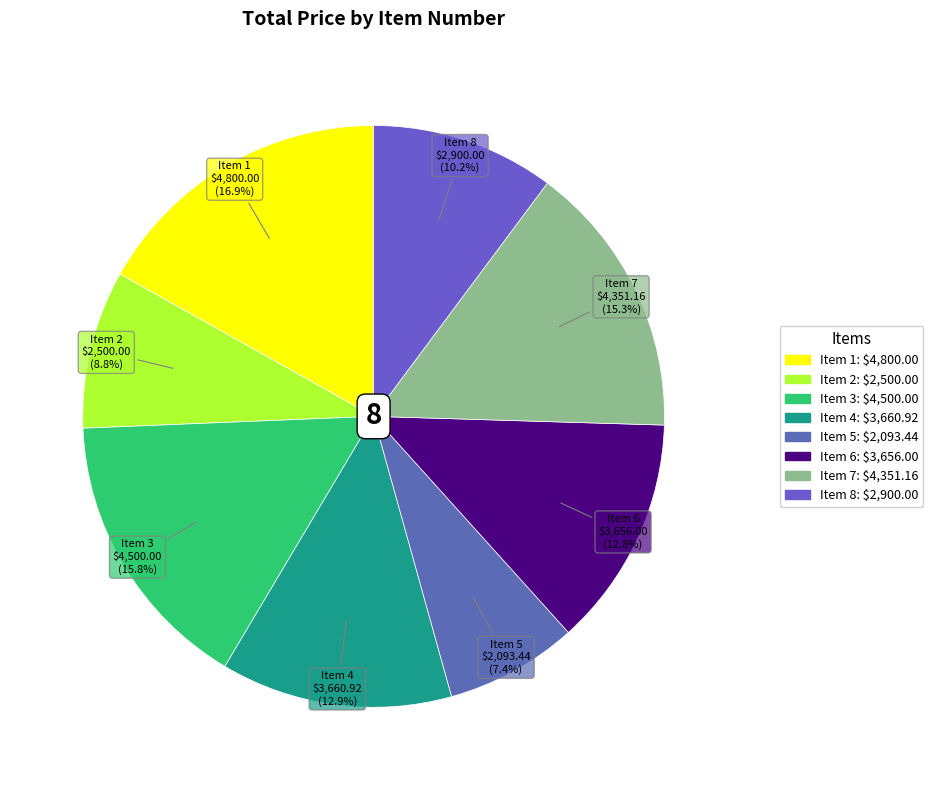

To the nearest percent, what is the difference between the Item 1 and Item 8 slice percentages?

7%